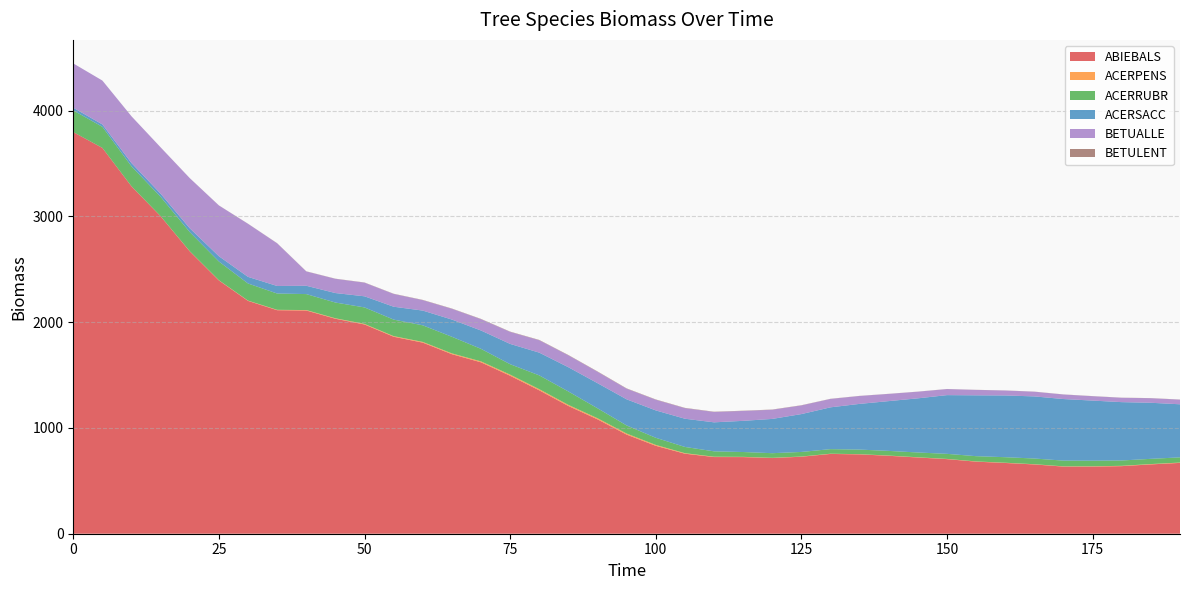

Reading left to right, list all the values displayed in this chart.

ABIEBALS: 0=3797.2	5=3647.5	10=3284.1	15=3001.1	20=2669.7	25=2394.7	30=2201.5	35=2113.3	40=2110.6	45=2032.5	50=1978.4	55=1862.4	60=1806.6	65=1697.4	70=1620.4	75=1493.6	80=1355.8	85=1207.7	90=1081.5	95=937.1	100=831.2	105=756.7	110=724.9	115=724.6	120=715.5	125=728.1	130=754.4	135=750.2	140=736.9	145=720.8	150=705.2	155=681.3	160=668.9	165=655.0	170=634.7	175=634.7	180=639.0	185=655.4	190=669.8
ACERPENS: 0=0.0	5=0.2	10=0.5	15=0.9	20=1.3	25=1.9	30=2.5	35=3.5	40=4.1	45=4.4	50=5.2	55=5.9	60=6.8	65=7.6	70=8.9	75=10.4	80=10.8	85=10.4	90=10.4	95=10.1	100=8.5	105=5.0	110=3.2	115=2.2	120=2.0	125=1.8	130=2.0	135=1.9	140=2.0	145=2.0	150=2.0	155=2.2	160=2.2	165=2.2	170=2.3	175=2.7	180=3.0	185=3.2	190=3.2
ACERRUBR: 0=204.9	5=199.1	10=188.6	15=182.8	20=180.8	25=177.1	30=161.8	35=154.2	40=151.0	45=148.9	50=156.0	55=156.1	60=156.8	65=157.0	70=118.6	75=98.6	80=130.5	85=126.7	90=94.1	95=76.3	100=67.4	105=58.9	110=50.8	115=45.6	120=43.9	125=43.2	130=43.3	135=43.3	140=44.2	145=45.2	150=47.9	155=49.6	160=52.3	165=53.8	170=54.2	175=52.9	180=50.4	185=49.4	190=48.9
ACERSACC: 0=25.4	5=22.8	10=31.2	15=29.9	20=36.0	25=49.9	30=62.6	35=71.2	40=78.7	45=89.6	50=105.1	55=121.8	60=139.4	65=162.8	70=173.4	75=191.8	80=215.0	85=229.2	90=237.5	95=247.0	100=258.9	105=266.7	110=274.2	115=294.7	120=324.1	125=357.9	130=395.3	135=432.2	140=470.8	145=512.0	150=555.3	155=575.4	160=583.8	165=587.2	170=582.2	175=568.4	180=551.6	185=530.1	190=501.9
BETUALLE: 0=419.0	5=414.6	10=441.8	15=437.9	20=473.9	25=479.9	30=501.7	35=403.4	40=135.4	45=134.4	50=129.0	55=120.7	60=98.7	65=101.7	70=106.8	75=113.6	80=117.1	85=112.5	90=107.7	95=100.4	100=100.8	105=100.0	110=98.0	115=93.7	120=86.7	125=82.0	130=79.3	135=74.8	140=68.1	145=62.8	150=57.1	155=51.1	160=46.7	165=44.3	170=42.8	175=41.3	180=41.2	185=43.0	190=43.7
BETULENT: 0=0.0	5=0.1	10=0.2	15=0.3	20=0.4	25=0.6	30=0.9	35=1.2	40=1.4	45=1.6	50=1.8	55=2.0	60=2.3	65=2.5	70=2.7	75=2.8	80=3.1	85=3.1	90=3.2	95=3.0	100=2.8	105=2.6	110=2.5	115=2.2	120=2.0	125=1.8	130=1.4	135=1.0	140=0.9	145=0.9	150=0.9	155=0.9	160=1.0	165=1.0	170=1.0	175=1.2	180=1.1	185=1.2	190=1.2